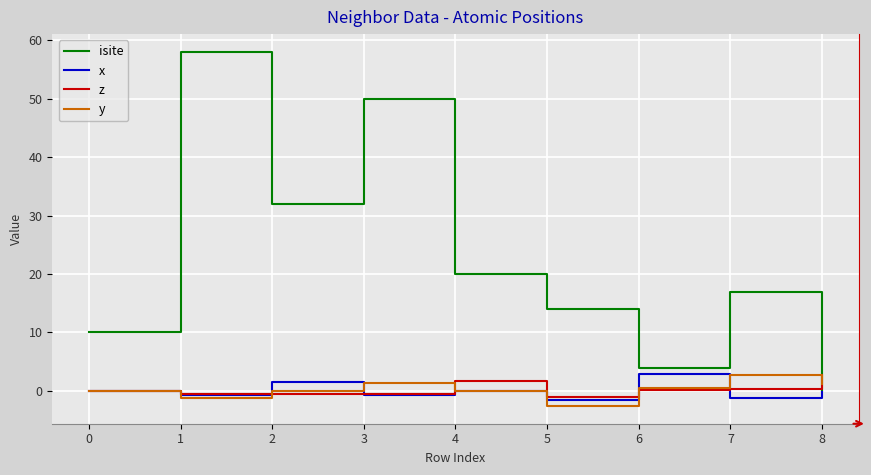

How many times do z and isite cross each other?

1